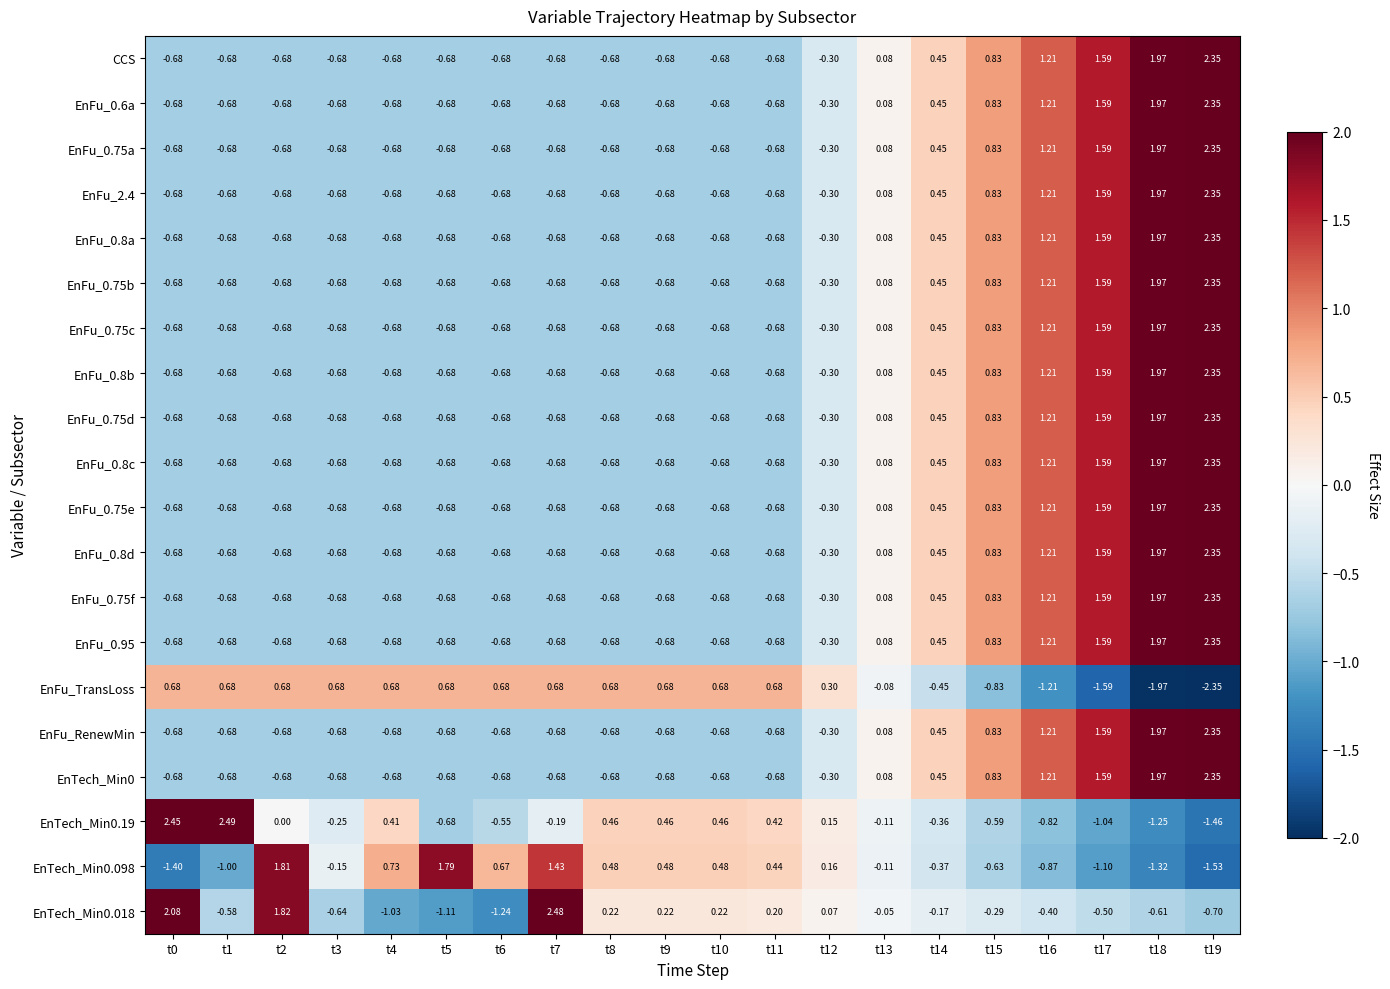

How many data points in CCS are less than 0?

13